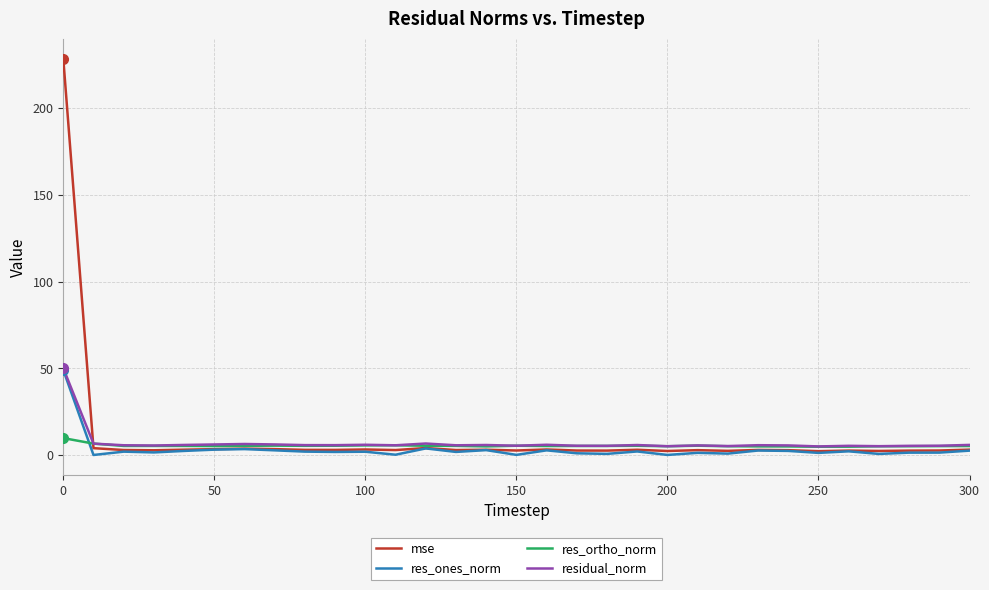

Does the chart have visible grid lines?

Yes